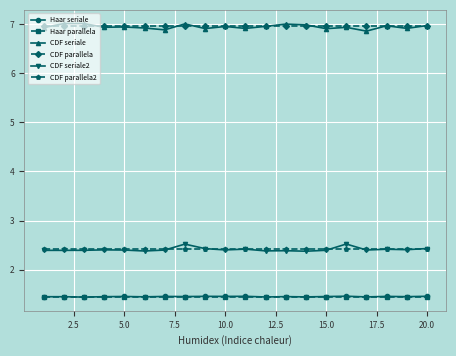

What is the maximum value shown in the chart?

7.0